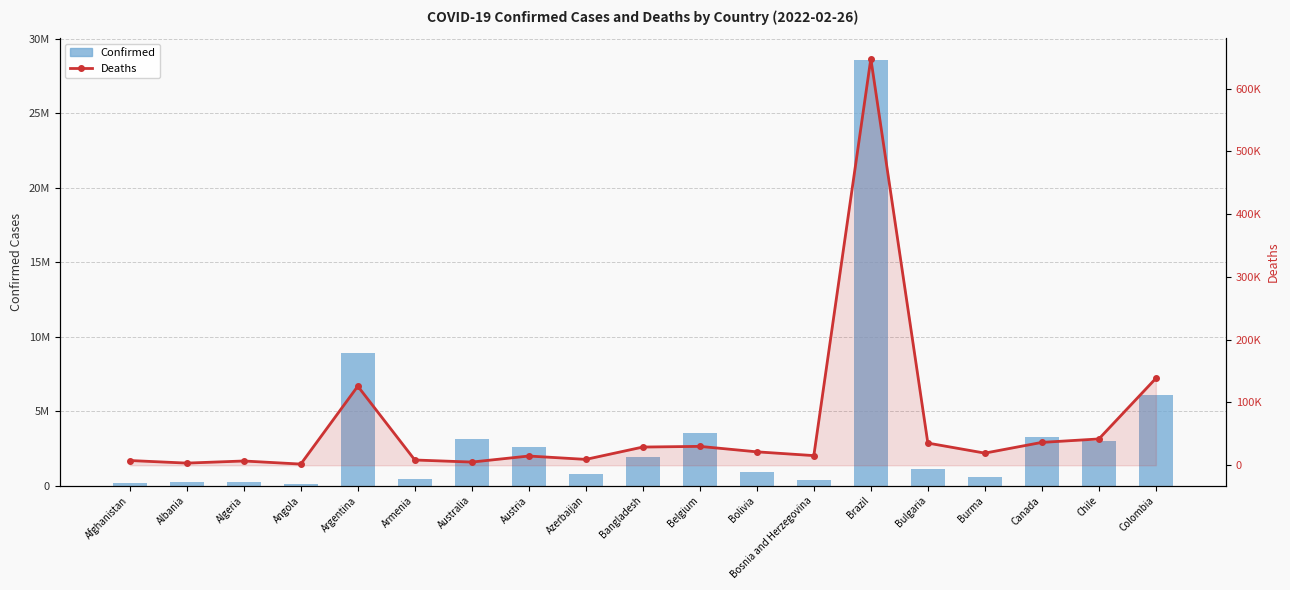

Which has a higher value, Bolivia or Brazil?

Brazil